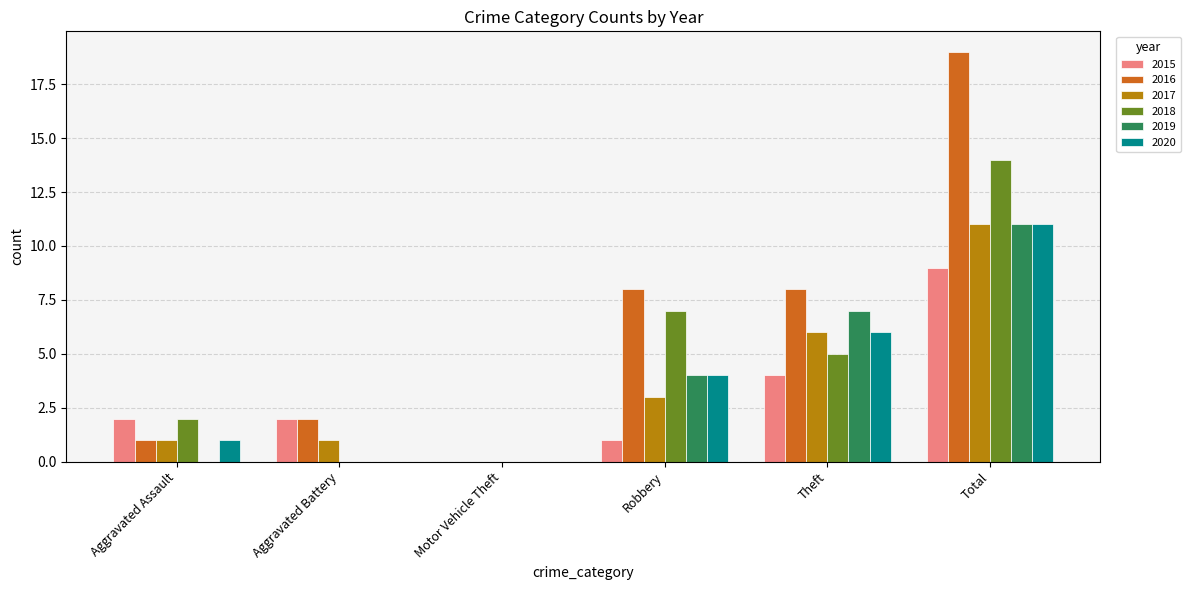

Which category has the highest value in the 2018 series?

Total